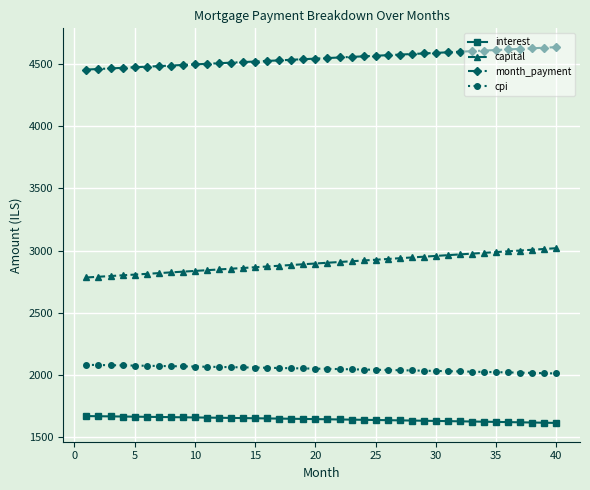

True or false: month_payment and cpi intersect in this chart.

False